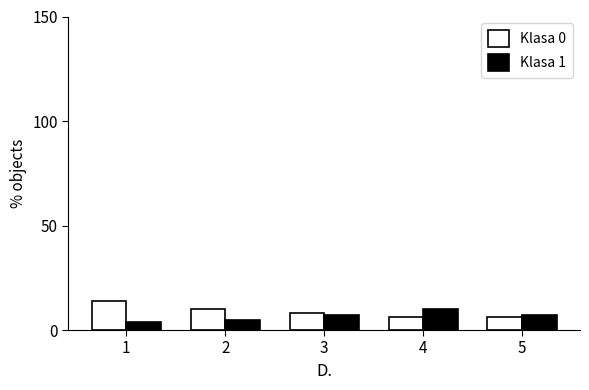

Reading left to right, extract all data points from this chart.

Klasa 0: 1=14	2=10	3=8	4=6	5=6
Klasa 1: 1=4	2=5	3=7	4=10	5=7